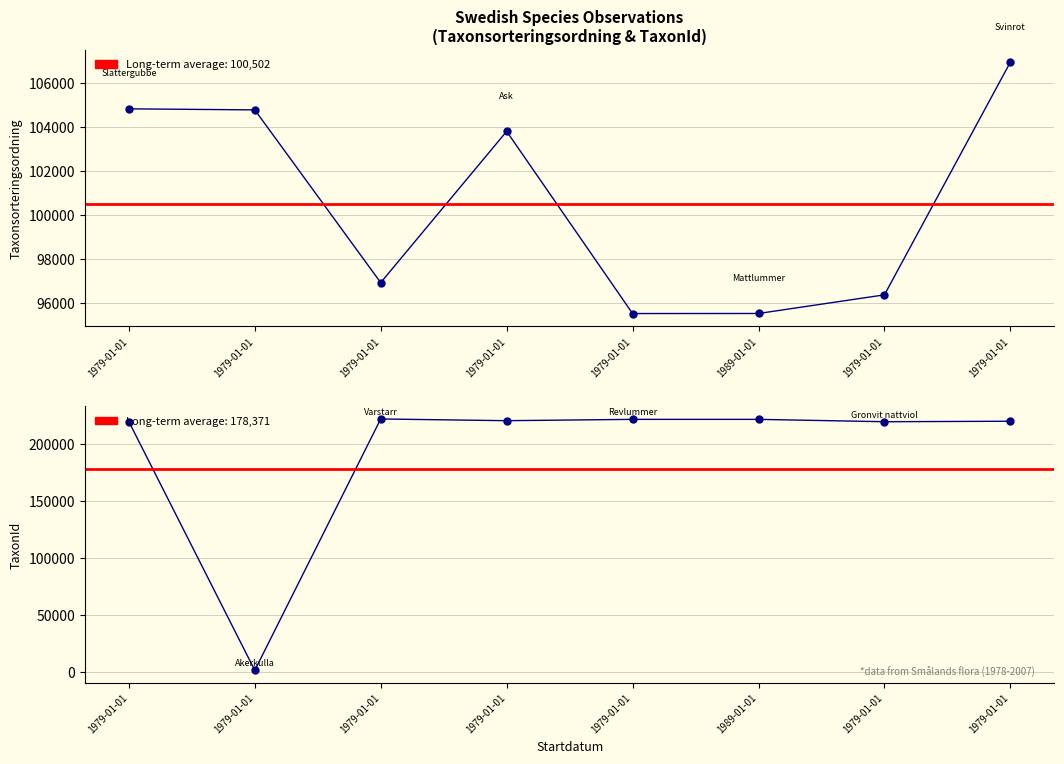

Where do TaxonId and Taxonsorteringsordning first cross each other?

1979-01-01 and 1979-01-01